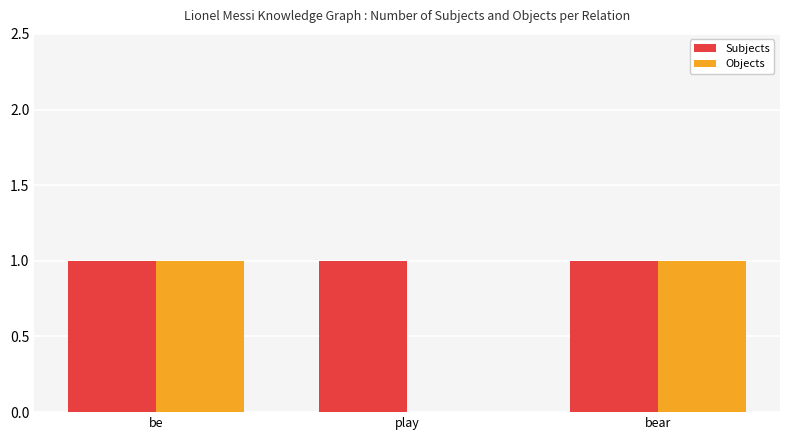

Between be and play, which series saw the biggest shift?

Objects